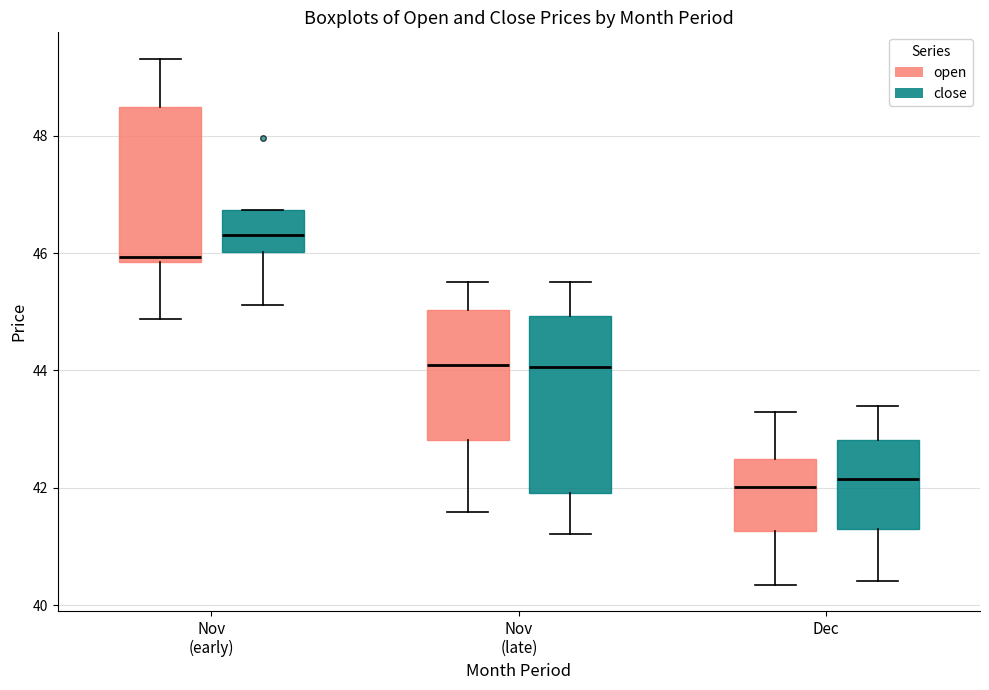

Where does the upper whisker of the box for Nov (early) (open) end on the y-axis? The values are not printed on the chart, so give them approximately, as read against the axis.

49.4